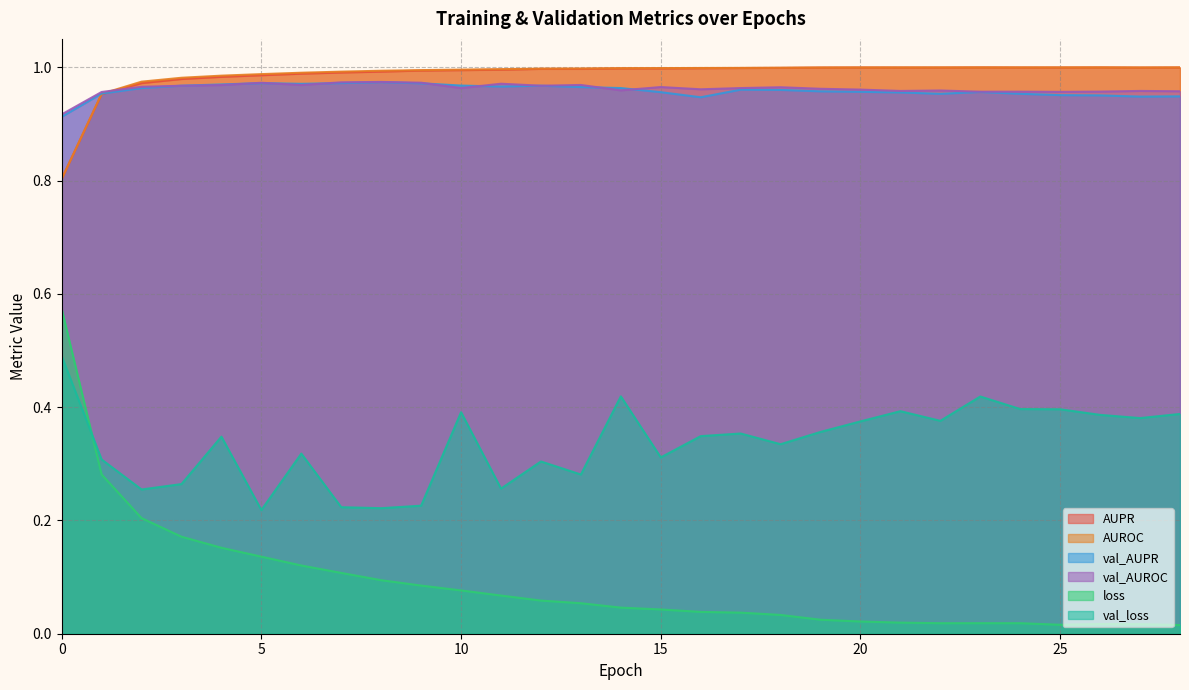

Rank the categories by loss value from lowest to highest.

28, 25, 27, 26, 22, 24, 23, 21, 20, 19, 18, 17, 16, 15, 14, 13, 12, 11, 10, 9, 8, 7, 6, 5, 4, 3, 2, 1, 0